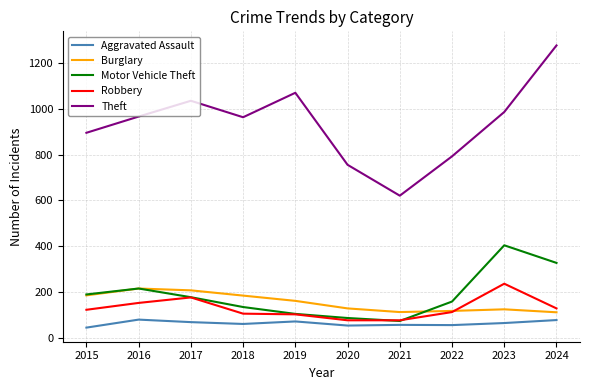

At which label is Motor Vehicle Theft closest to 238?

2016